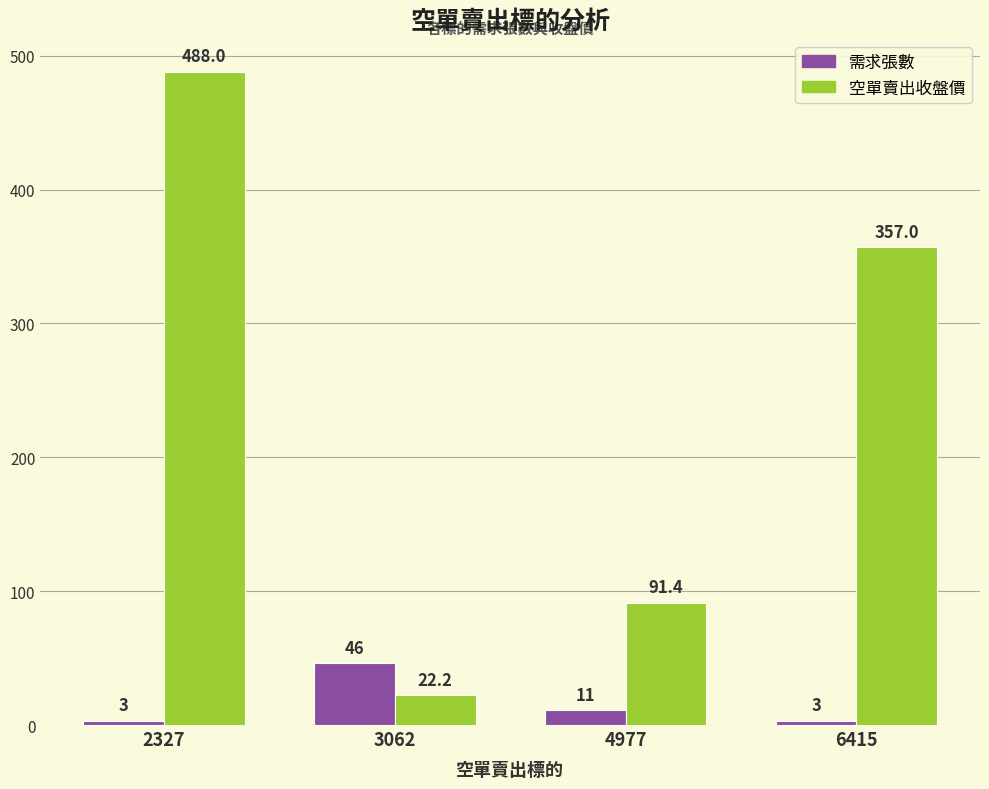

List the series in order of their peak value, highest first.

空單賣出收盤價, 需求張數